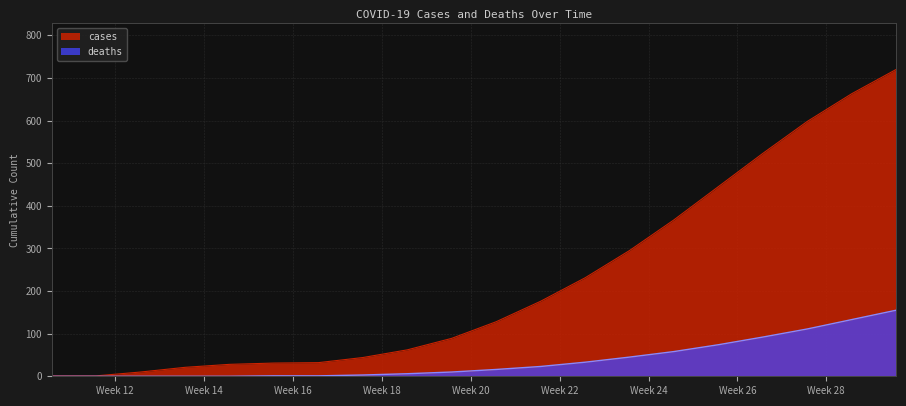

What is the greatest value displayed?

720